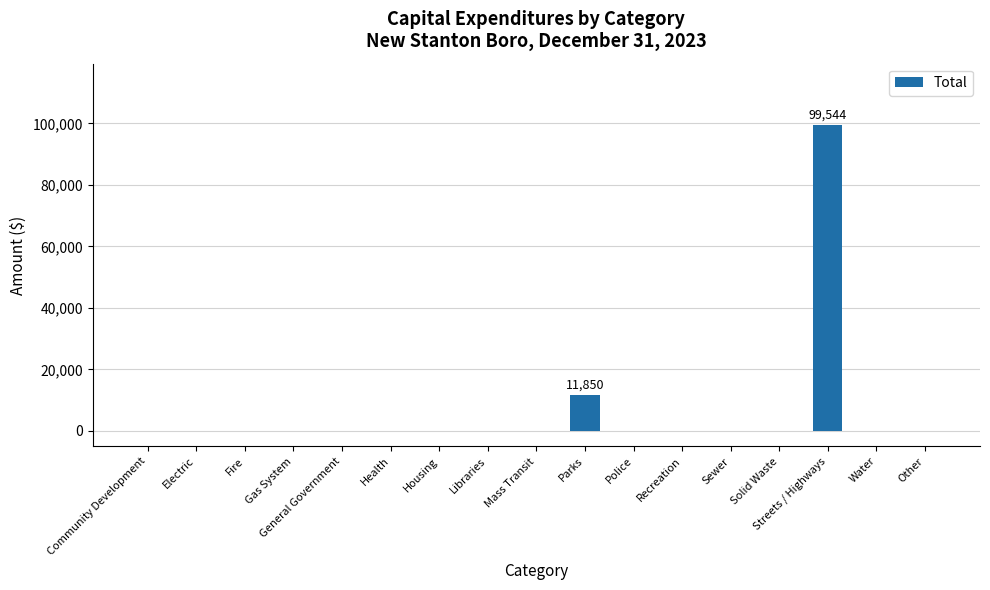

What is the sum of all values?

111394